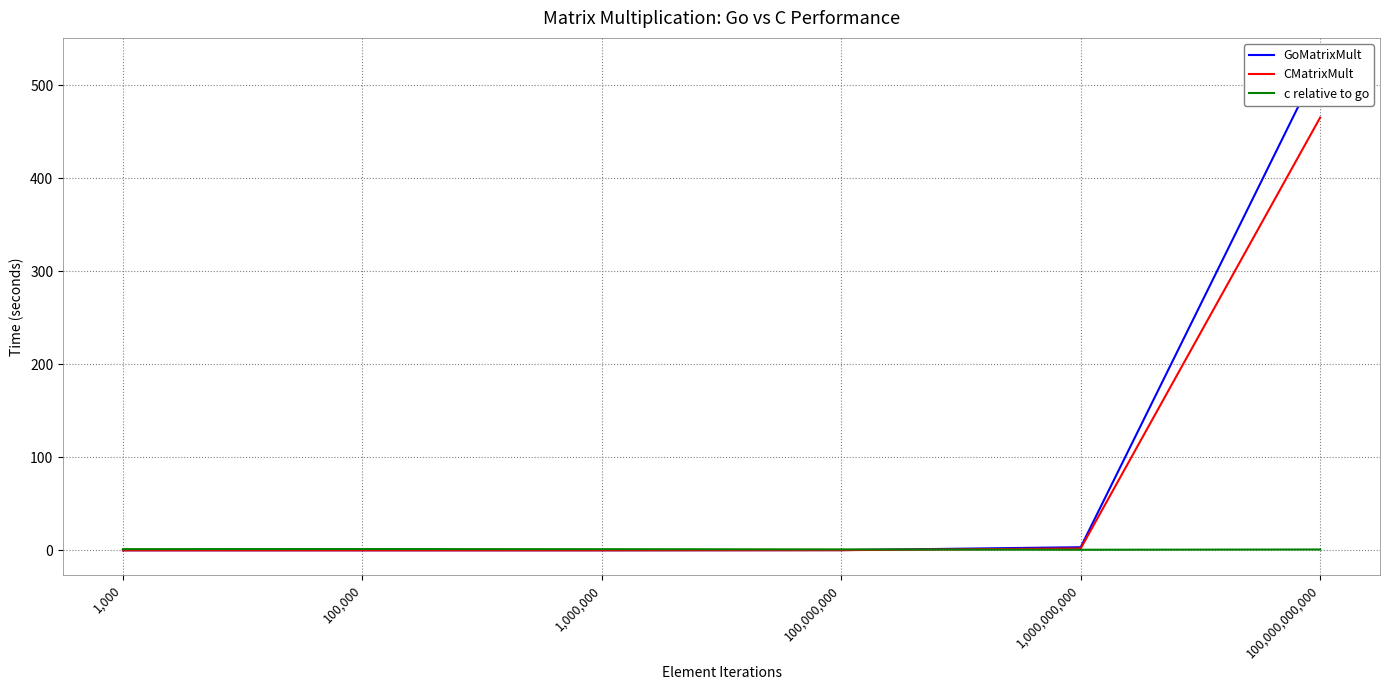

What is the difference between the second highest and second lowest values in the c relative to go series?

0.4